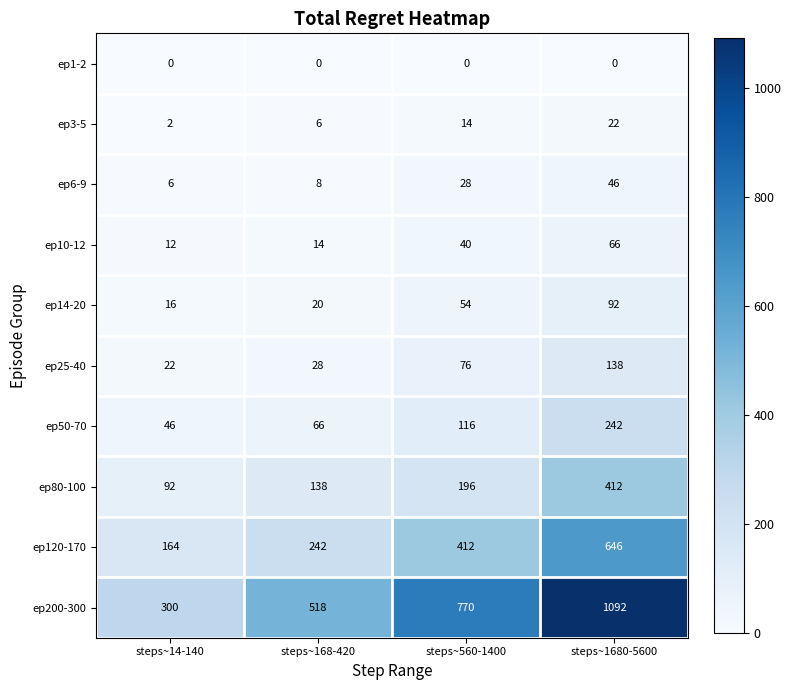

What is the difference between the highest and lowest values at steps~560-1400?

770